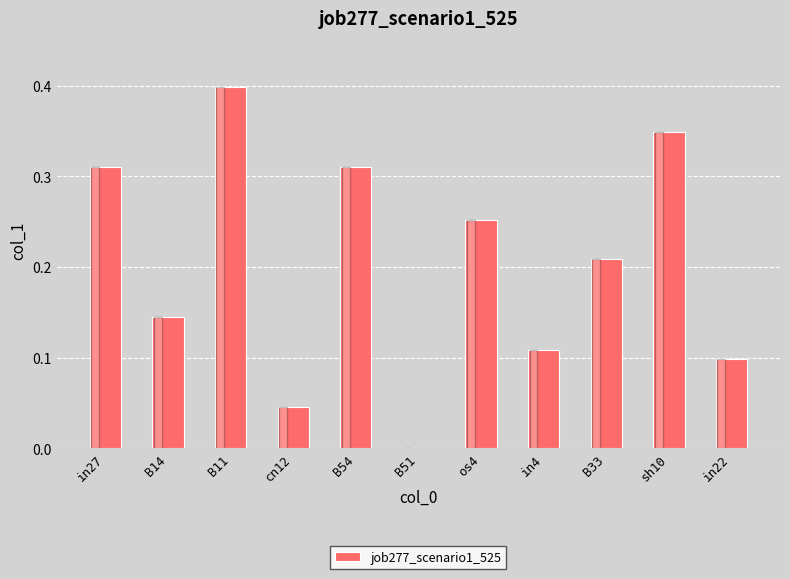

What is the change in value from B51 to B33?

+0.2